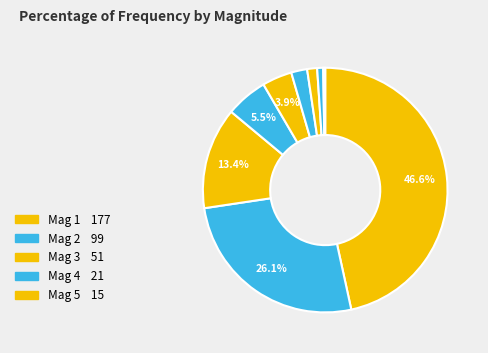

To the nearest percent, what is the difference between the largest and smallest slice percentages?

46%